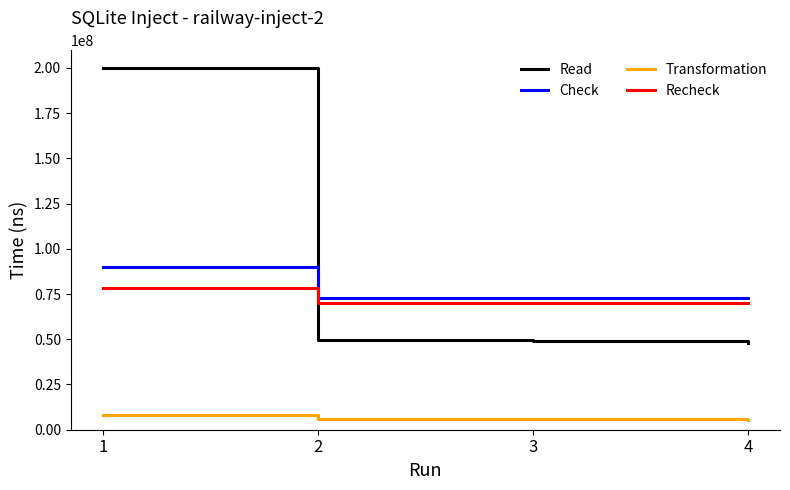

Is it true that Check equals 72551806 at 4?

True